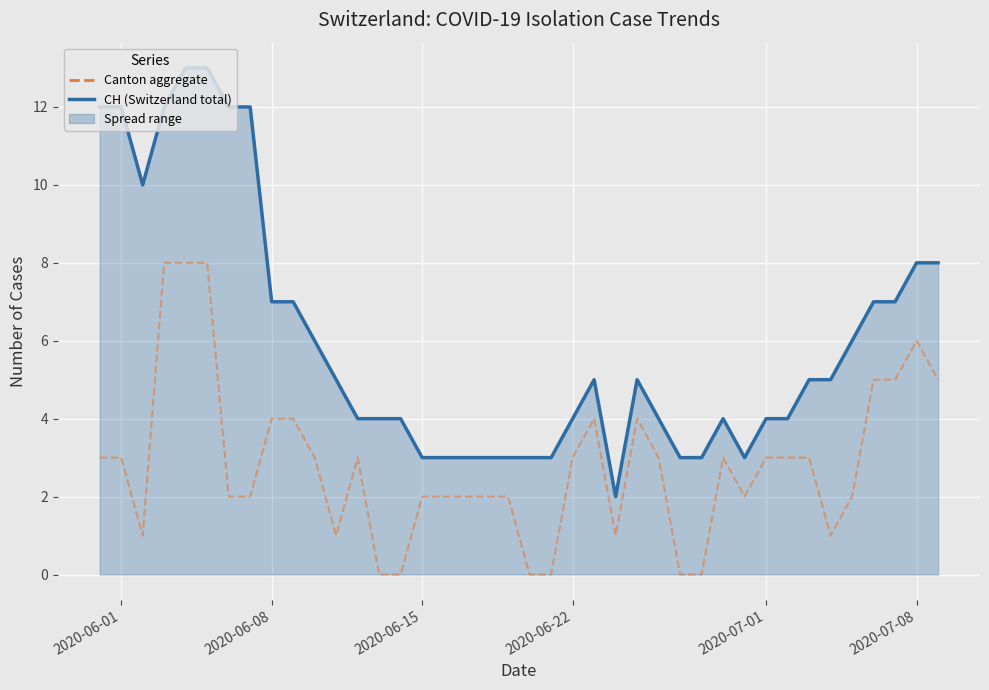

What is the maximum value shown in the chart?

13